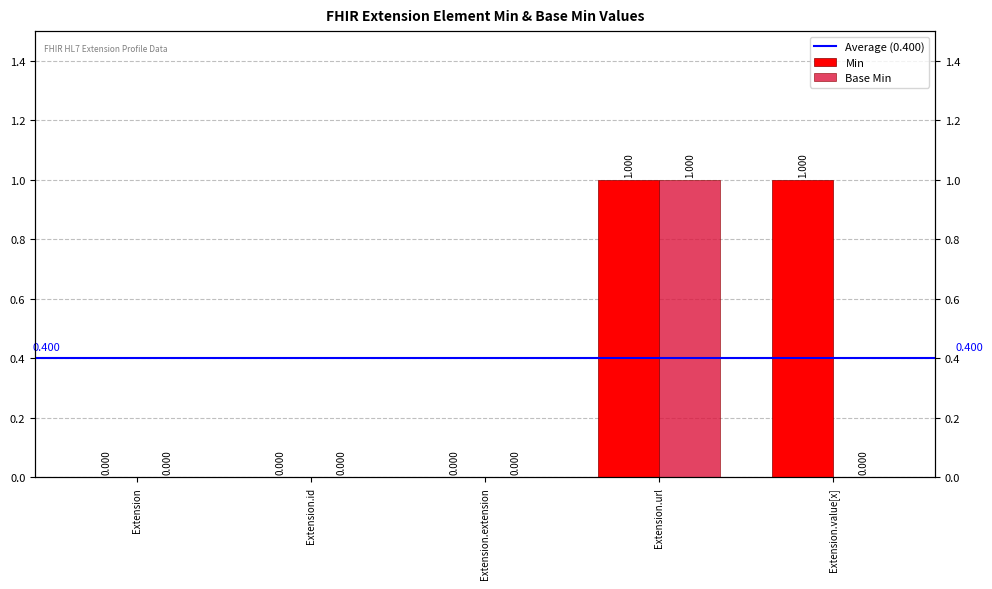

Which has a higher value, Extension or Extension.id?

Extension